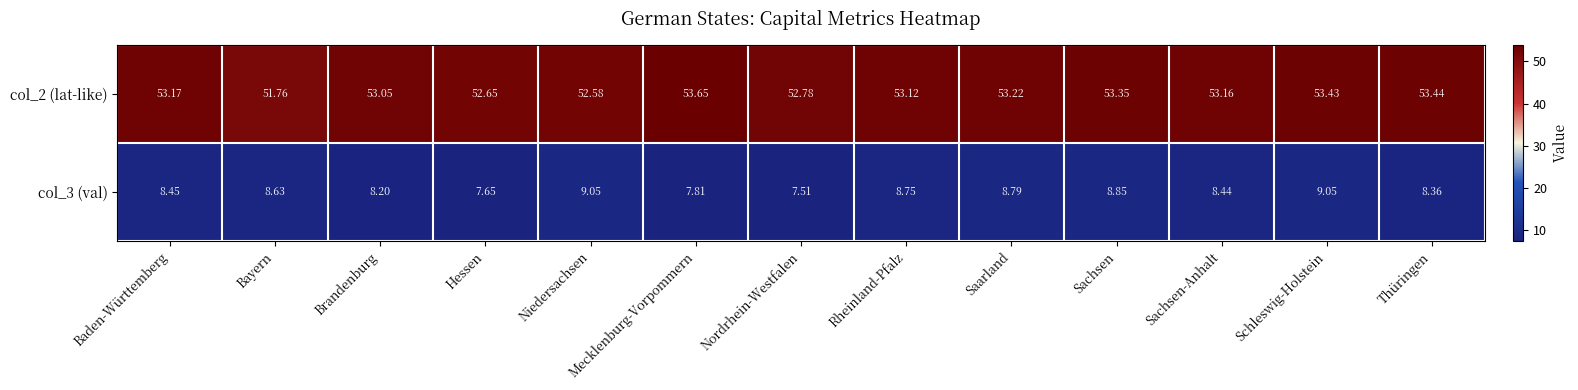

Where is col_2 (lat-like) nearest to the value 52?

Bayern